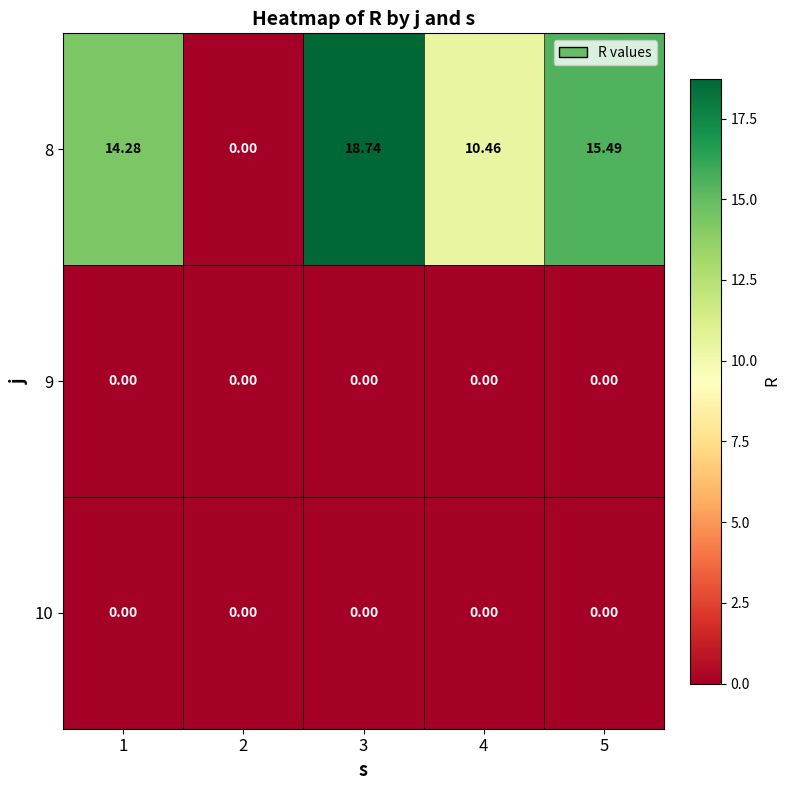

Reading right to left, extract all data points from this chart.

8: 5=15.5	4=10.5	3=18.7	2=0.0	1=14.3
9: 5=0.0	4=0.0	3=0.0	2=0.0	1=0.0
10: 5=0.0	4=0.0	3=0.0	2=0.0	1=0.0